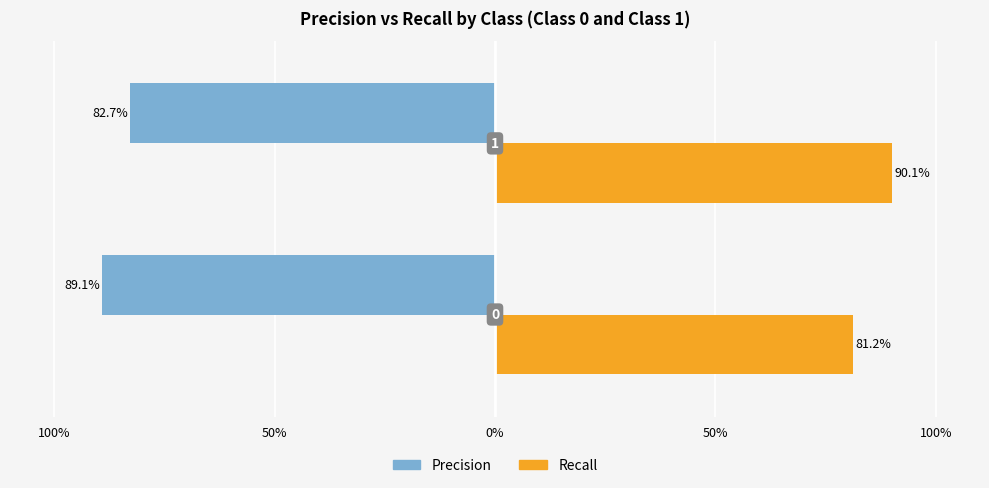

Does the chart contain stacked bars?

No